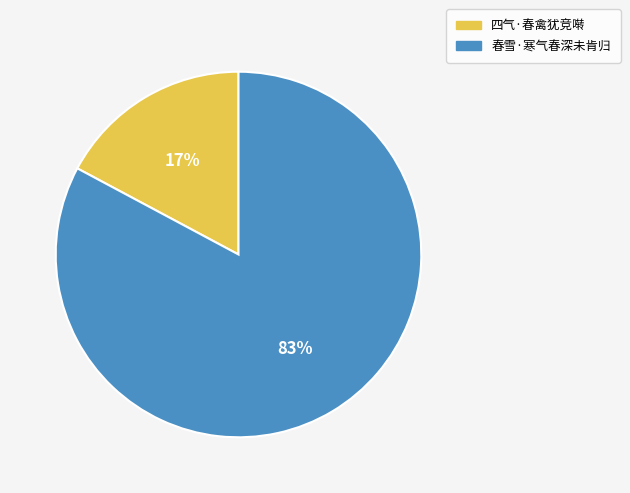

Which slice is the smallest?

四气·春禽犹竞啭